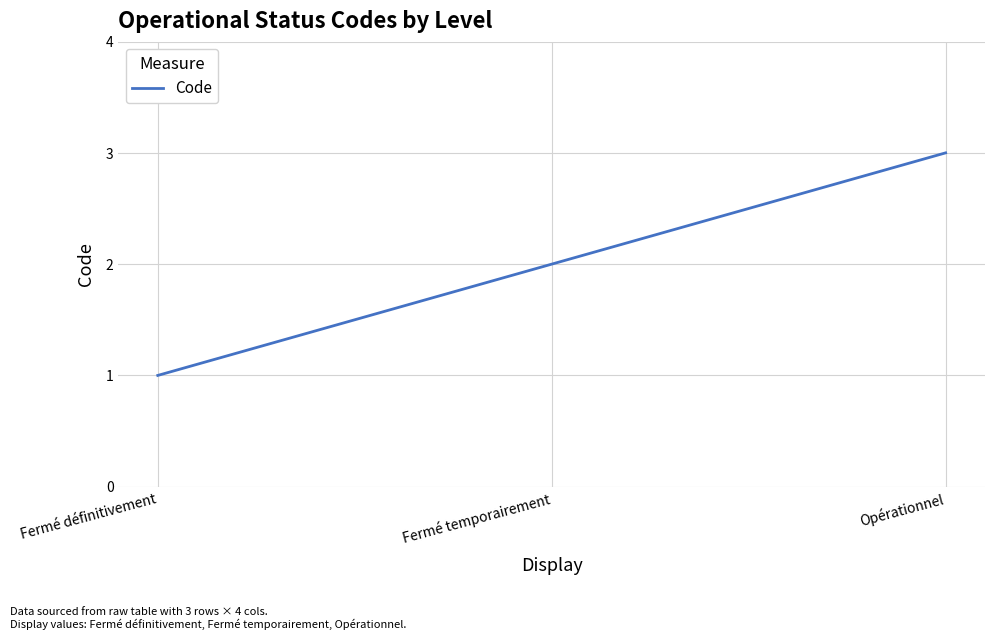

What position from the right is Fermé temporairement?

2